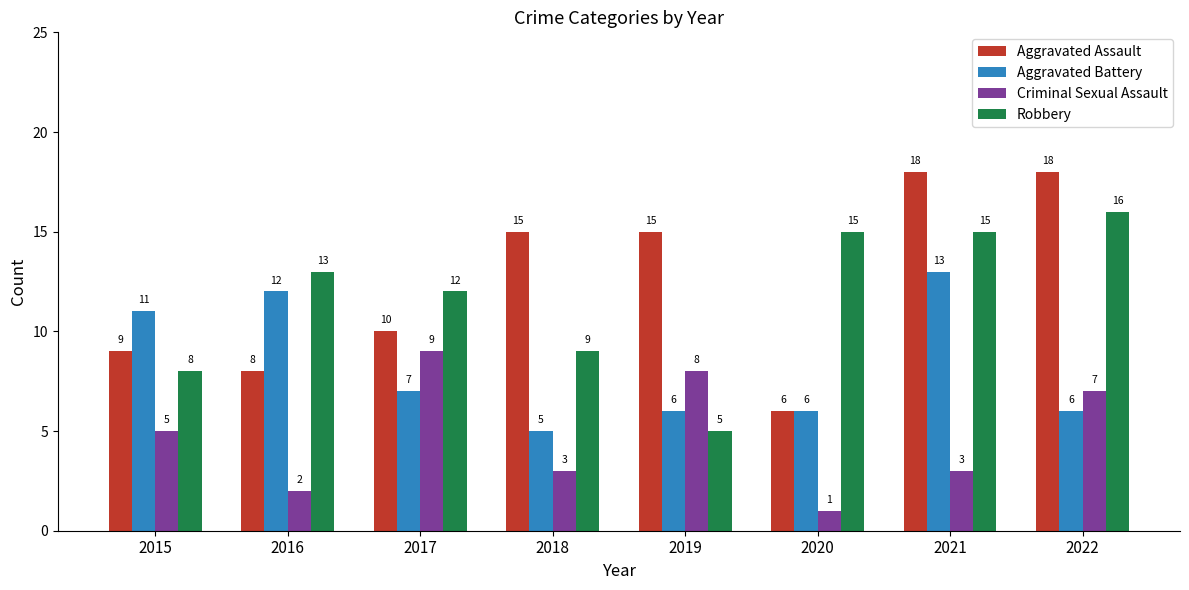

Reading left to right, list all the values displayed in this chart.

Aggravated Assault: 9	8	10	15	15	6	18	18
Aggravated Battery: 11	12	7	5	6	6	13	6
Criminal Sexual Assault: 5	2	9	3	8	1	3	7
Robbery: 8	13	12	9	5	15	15	16